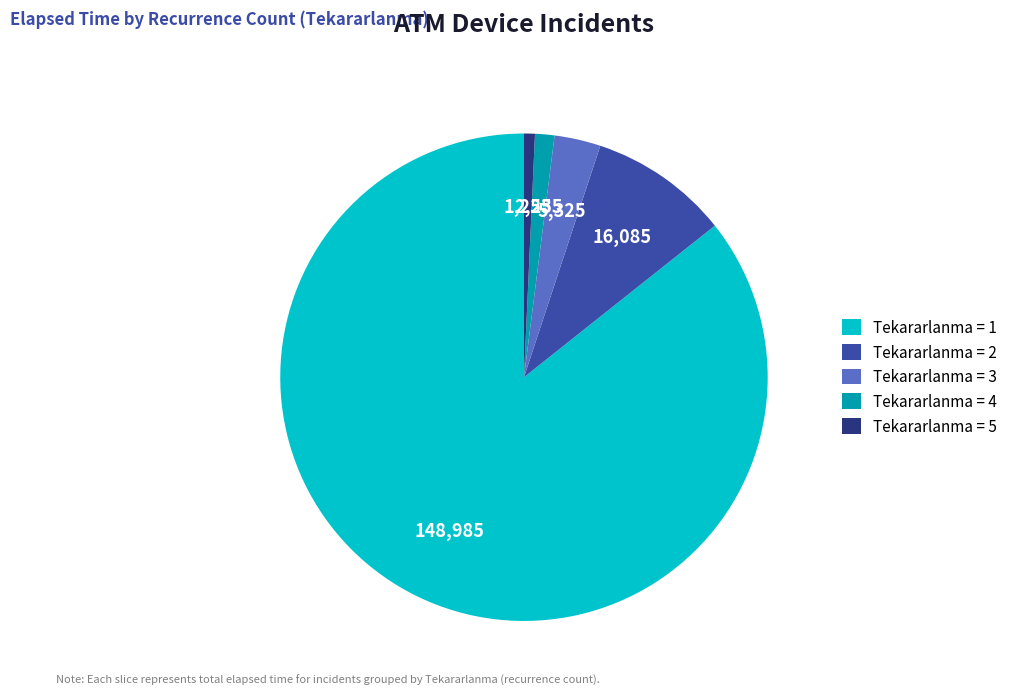

Which category has the smallest portion of the pie?

Tekararlanma = 5